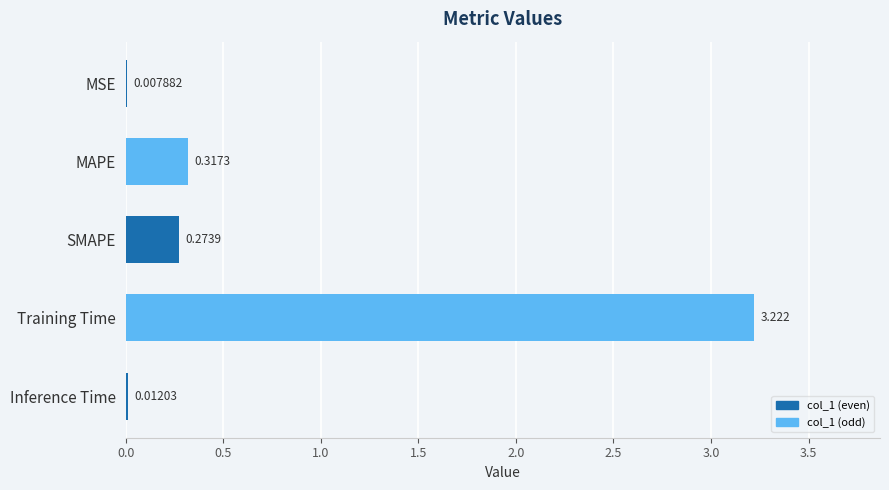

At which category does the chart reach its peak across all series?

Training Time